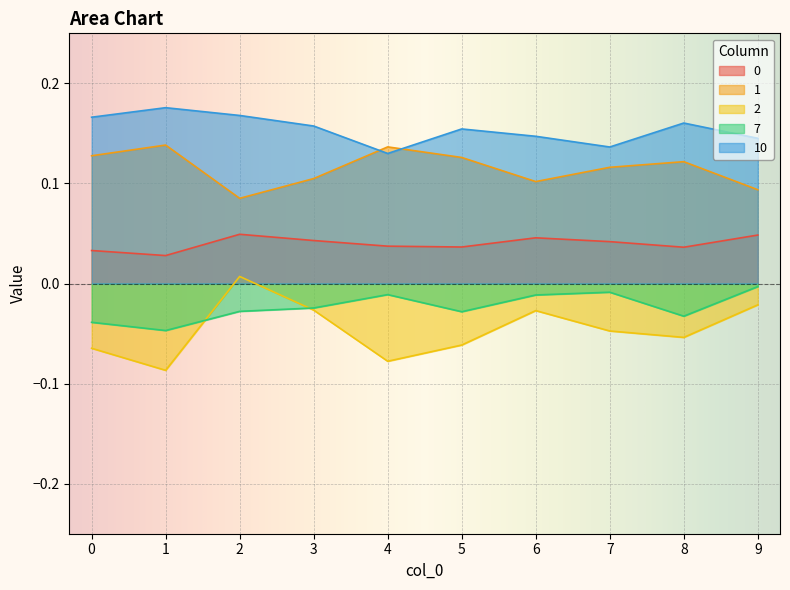

What is the difference between the highest and lowest values at 4?

0.2